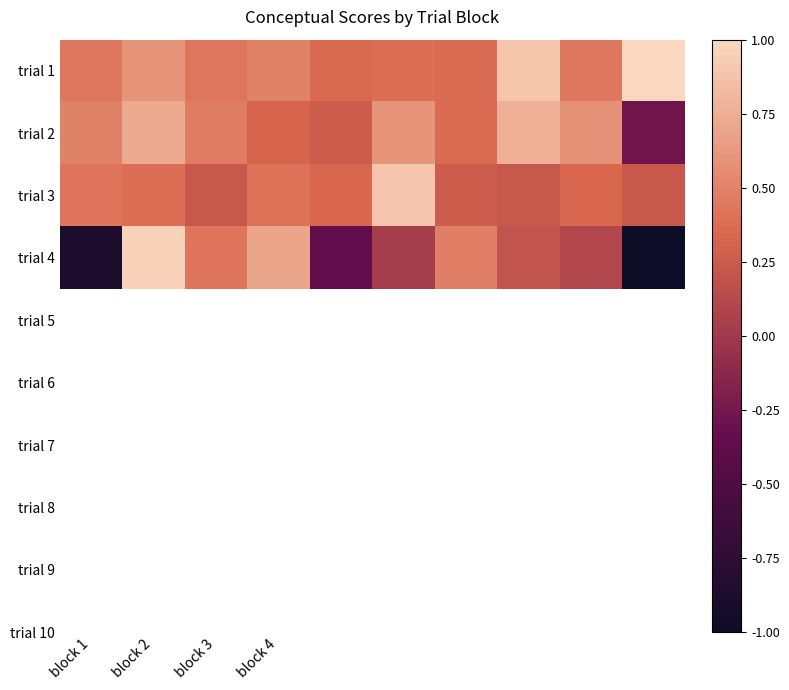

Which series has the widest spread of values?

trial 4